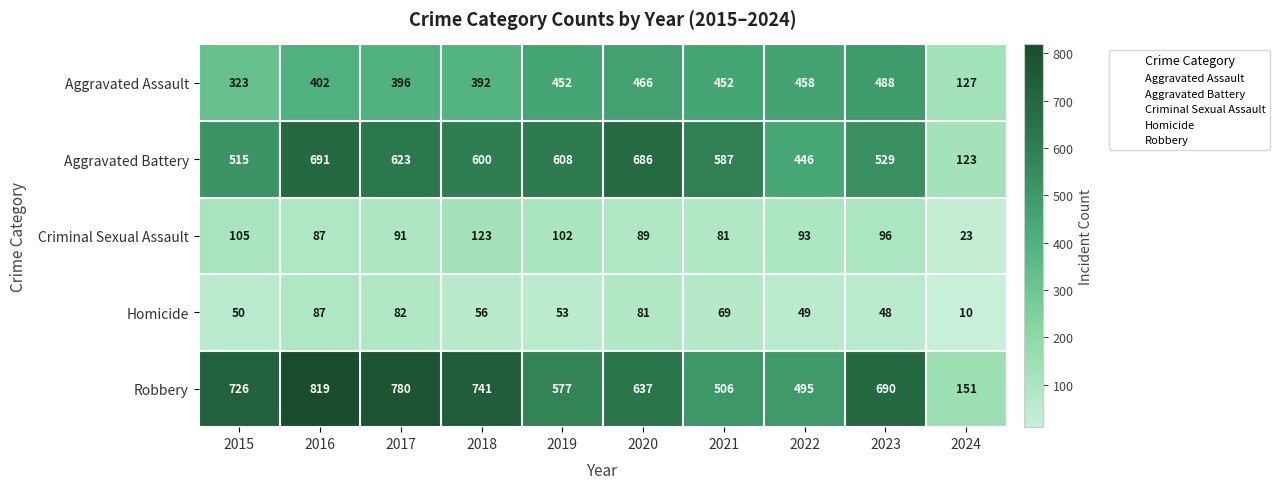

The value of Homicide at 2020 is 17. True or false?

False